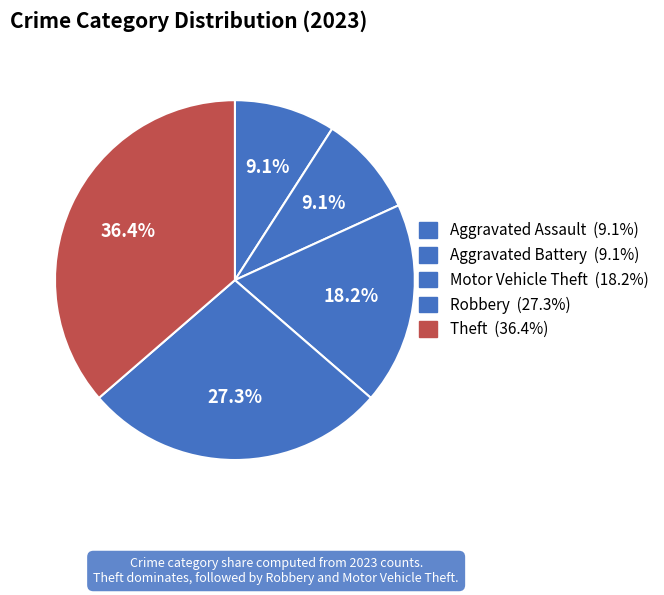

How many segments does this pie chart have?

5